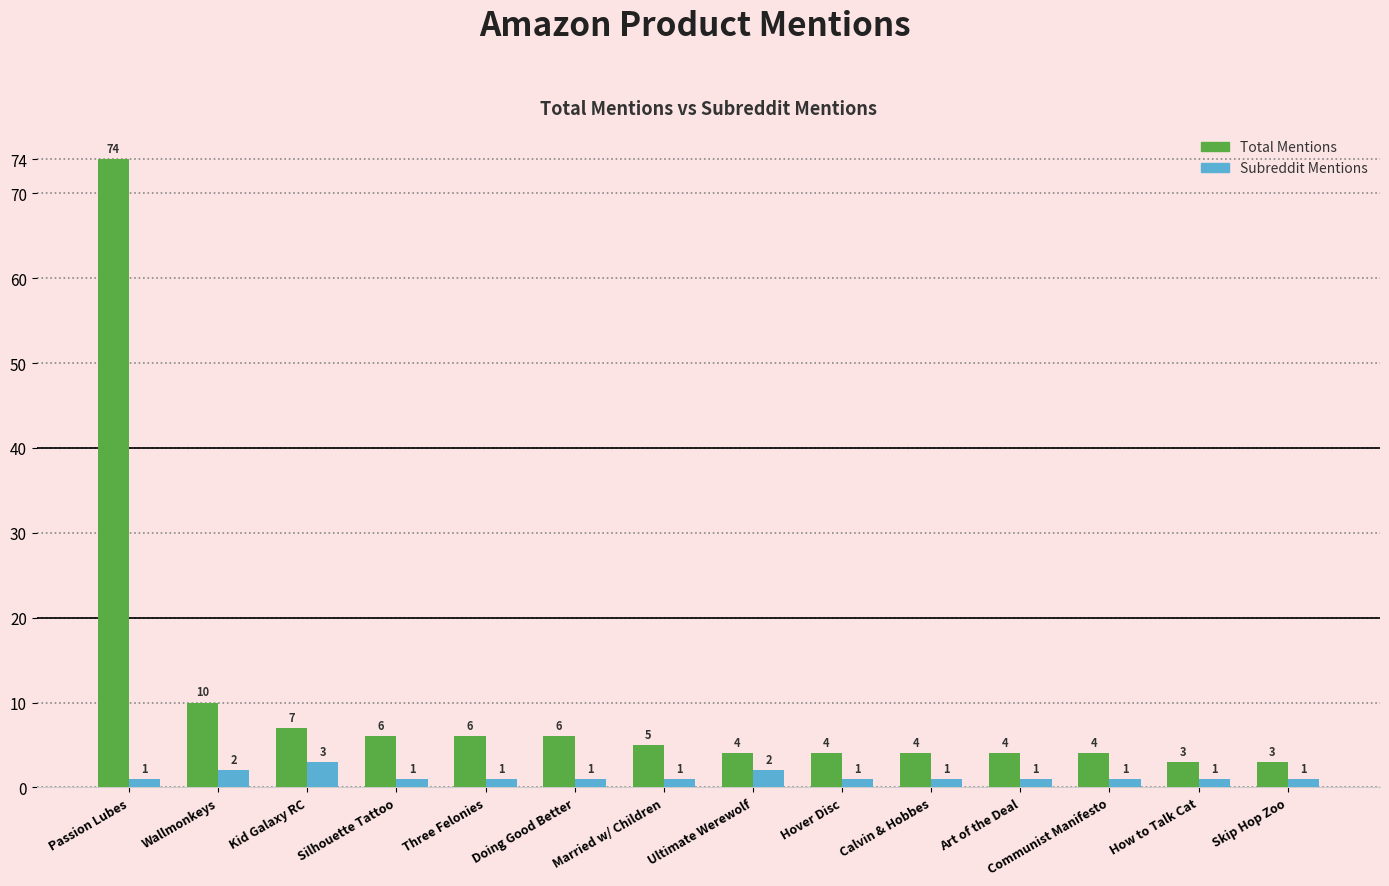

What is the total value across all series at Communist Manifesto?

5